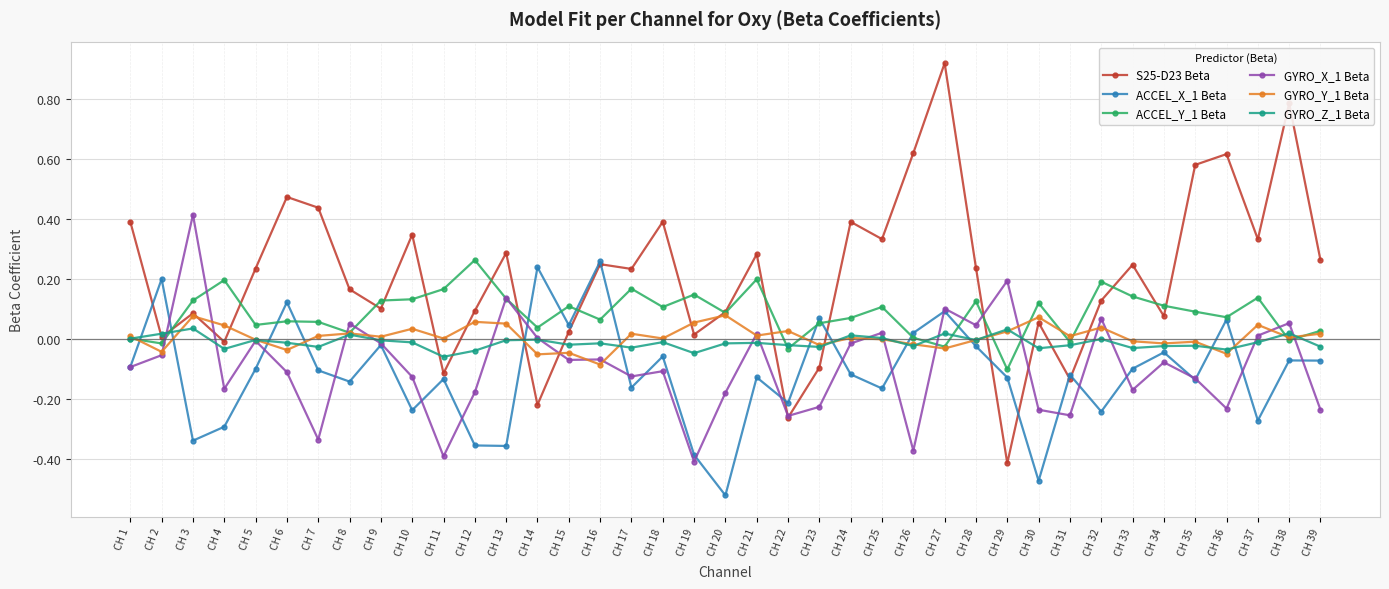

In GYRO_Y_1 Beta, how many points are lower than both neighbors (excluding endpoints)?

14